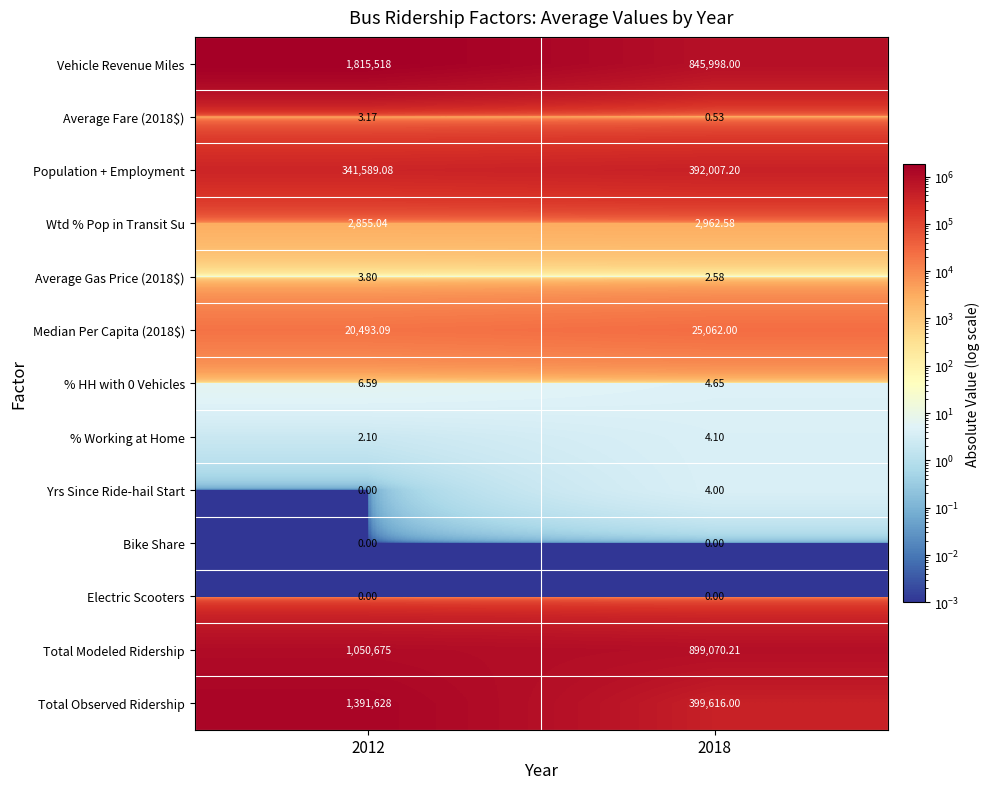

At which category is the sum across all series the highest?

2012